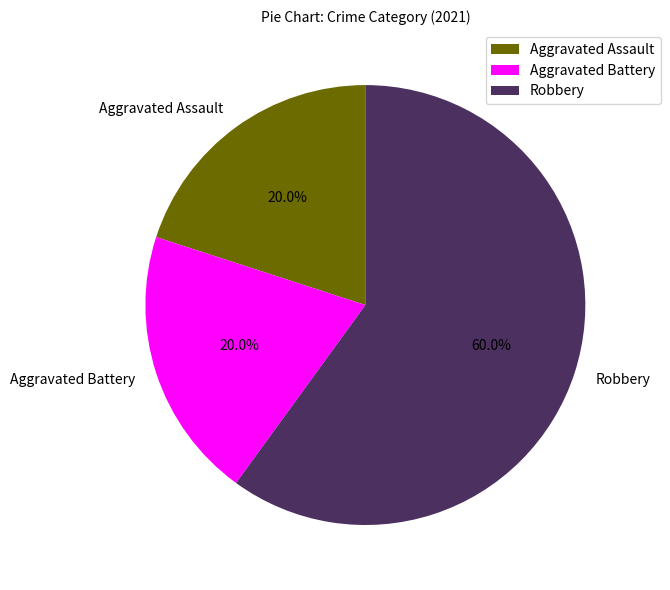

What percentage is the Aggravated Battery slice, to the nearest percent?

20%